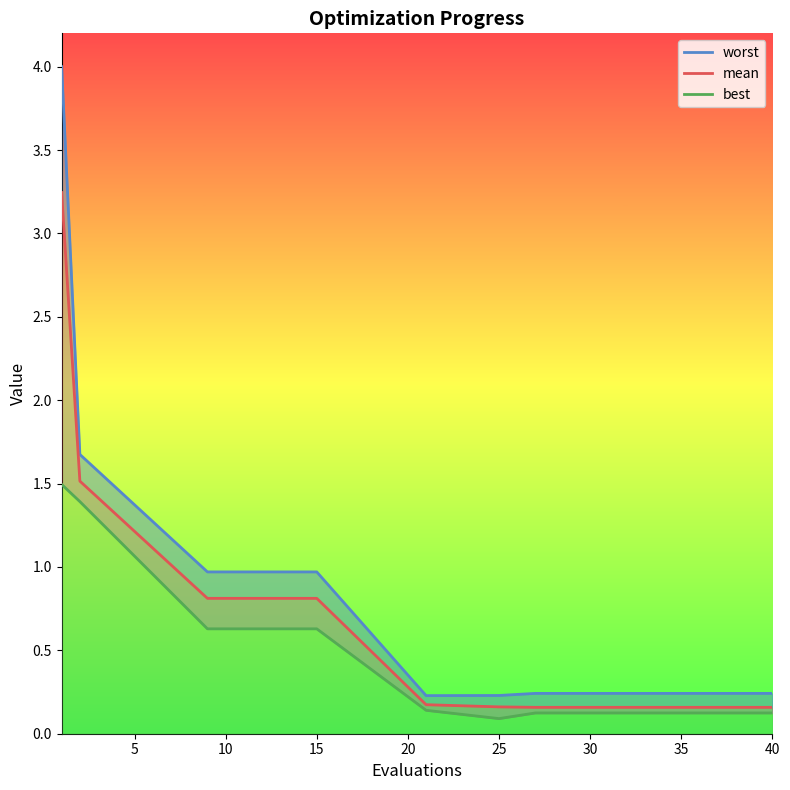

Is this an area chart (filled region under the line)?

No